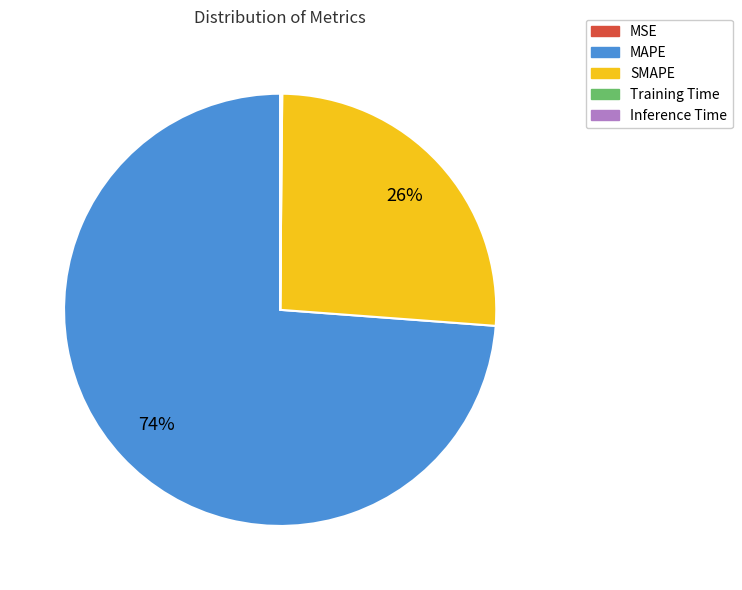

Is it true that SMAPE is 26% of the pie?

True